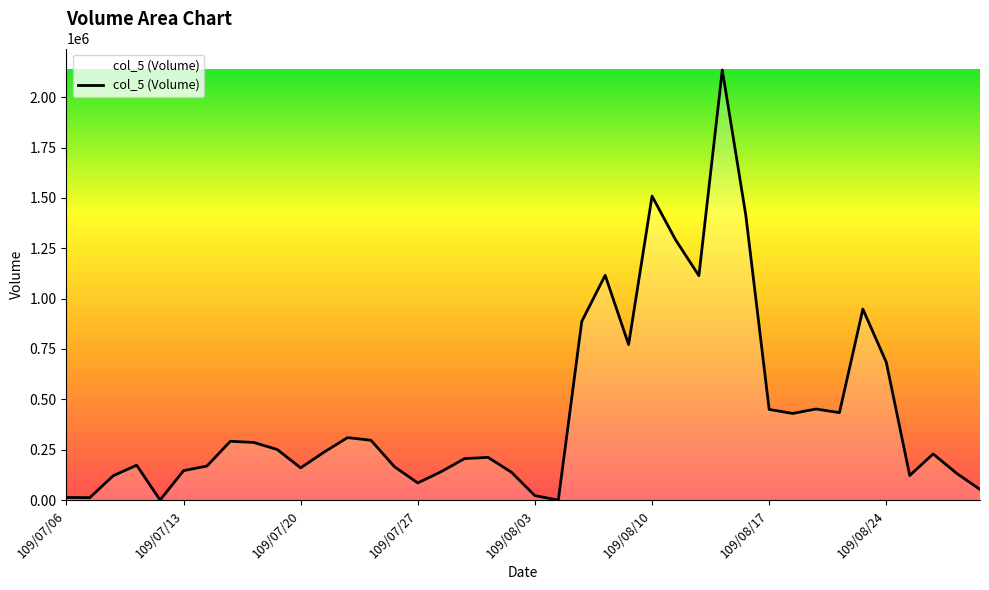

Does the chart display data point markers on the line(s)?

No